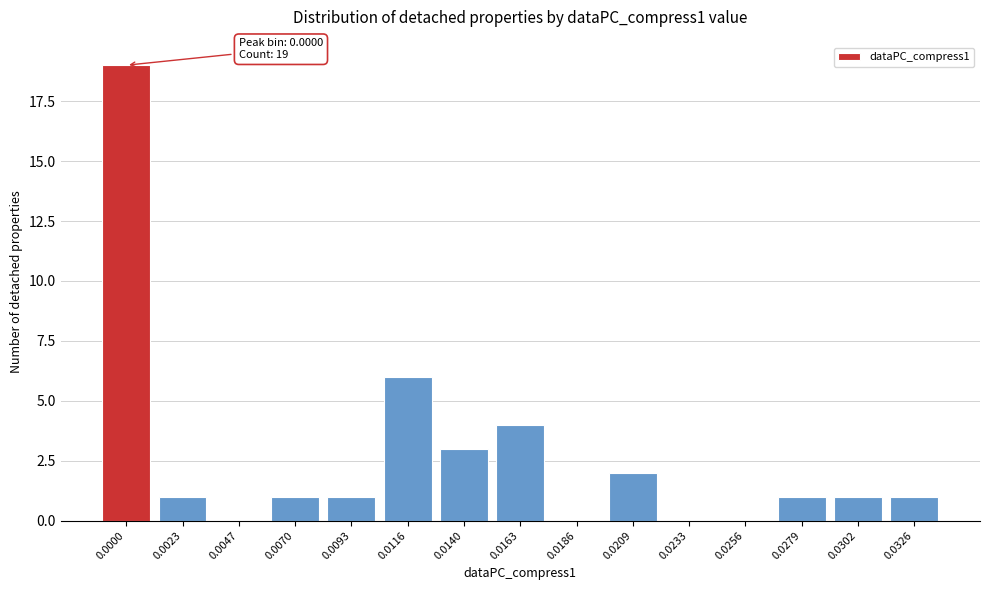

Reading right to left, list all the values displayed in this chart.

0.0326=1	0.0302=1	0.0279=1	0.0256=0	0.0233=0	0.0209=2	0.0186=0	0.0163=4	0.0140=3	0.0116=6	0.0093=1	0.0070=1	0.0047=0	0.0023=1	0.0000=19